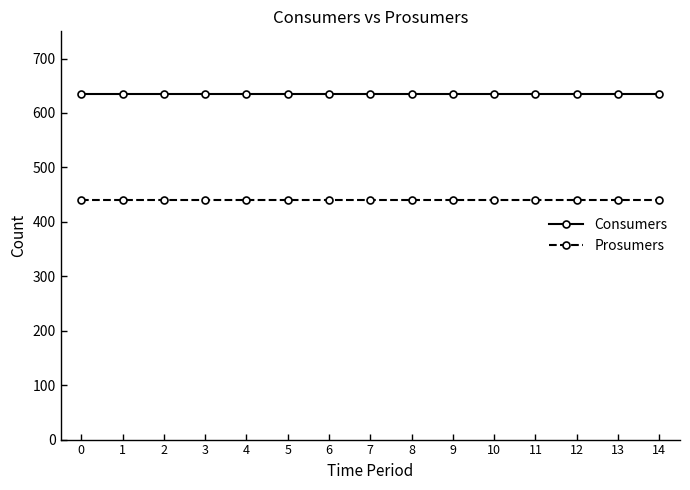

Reading right to left, list all the values displayed in this chart.

Consumers: 14=635	13=635	12=635	11=635	10=635	9=635	8=635	7=635	6=635	5=635	4=635	3=635	2=635	1=635	0=635
Prosumers: 14=440	13=440	12=440	11=440	10=440	9=440	8=440	7=440	6=440	5=440	4=440	3=440	2=440	1=440	0=440